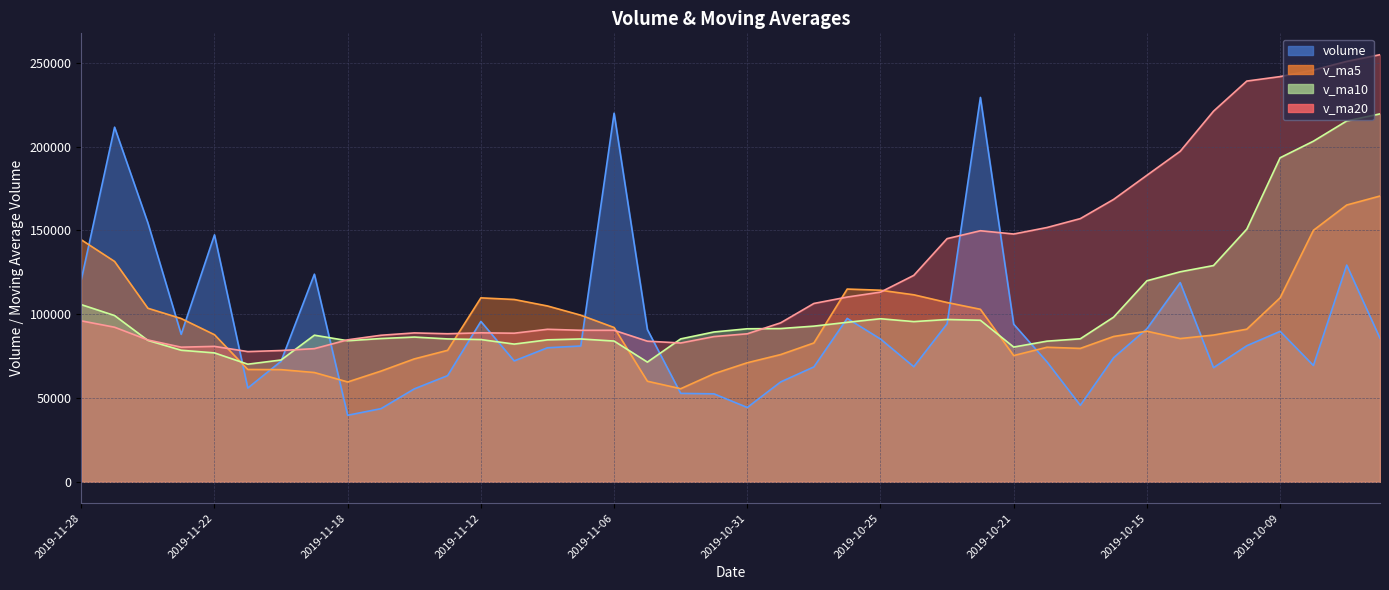

Reading left to right, what are all the values shown in this chart?

volume: 2019-11-28=120590.5	2019-11-27=211593.2	2019-11-26=154509.9	2019-11-25=88021.5	2019-11-22=147349.4	2019-11-21=55956.0	2019-11-20=71949.3	2019-11-19=123886.0	2019-11-18=39708.6	2019-11-15=43650.3	2019-11-14=55447.5	2019-11-13=63360.5	2019-11-12=95711.0	2019-11-11=72136.8	2019-11-08=79987.1	2019-11-07=81048.4	2019-11-06=219925.3	2019-11-05=90846.1	2019-11-04=52770.5	2019-11-01=52484.0	2019-10-31=44351.5	2019-10-30=59576.7	2019-10-29=68569.3	2019-10-28=97499.5	2019-10-25=85203.7	2019-10-24=68675.1	2019-10-23=94291.4	2019-10-22=229364.1	2019-10-21=94053.5	2019-10-18=71548.7	2019-10-17=45668.0	2019-10-16=74057.6	2019-10-15=91309.0	2019-10-14=118863.6	2019-10-11=68115.9	2019-10-10=81201.2	2019-10-09=89769.6	2019-10-08=69405.3	2019-09-30=129309.5	2019-09-27=85658.7
v_ma5: 2019-11-28=144412.9	2019-11-27=131486.0	2019-11-26=103557.2	2019-11-25=97432.4	2019-11-22=87769.9	2019-11-21=67030.1	2019-11-20=66928.4	2019-11-19=65210.6	2019-11-18=59575.6	2019-11-15=66061.2	2019-11-14=73328.6	2019-11-13=78448.8	2019-11-12=109761.7	2019-11-11=108788.8	2019-11-08=104915.5	2019-11-07=99414.9	2019-11-06=92075.5	2019-11-05=60005.8	2019-11-04=55550.4	2019-11-01=64496.2	2019-10-31=71040.1	2019-10-30=75904.9	2019-10-29=82847.8	2019-10-28=115006.8	2019-10-25=114317.6	2019-10-24=111586.6	2019-10-23=106985.1	2019-10-22=102938.4	2019-10-21=75327.4	2019-10-18=80289.4	2019-10-17=79602.8	2019-10-16=86709.5	2019-10-15=89851.9	2019-10-14=85471.1	2019-10-11=87560.3	2019-10-10=91068.9	2019-10-09=109780.4	2019-10-08=150045.7	2019-09-30=165152.4	2019-09-27=170516.5
v_ma10: 2019-11-28=105721.5	2019-11-27=99207.2	2019-11-26=84383.9	2019-11-25=78504.0	2019-11-22=76915.5	2019-11-21=70179.3	2019-11-20=72688.6	2019-11-19=87486.2	2019-11-18=84182.2	2019-11-15=85488.4	2019-11-14=86371.7	2019-11-13=85262.1	2019-11-12=84883.8	2019-11-11=82169.6	2019-11-08=84705.8	2019-11-07=85227.5	2019-11-06=83990.2	2019-11-05=71426.8	2019-11-04=85278.6	2019-11-01=89406.9	2019-10-31=91313.3	2019-10-30=91445.0	2019-10-29=92893.1	2019-10-28=95167.1	2019-10-25=97303.5	2019-10-24=95594.7	2019-10-23=96847.3	2019-10-22=96395.1	2019-10-21=80399.2	2019-10-18=83924.8	2019-10-17=85335.8	2019-10-16=98244.9	2019-10-15=119948.8	2019-10-14=125311.7	2019-10-11=129038.4	2019-10-10=150770.8	2019-10-09=193350.1	2019-10-08=203231.5	2019-09-30=215310.0	2019-09-27=219539.4
v_ma20: 2019-11-28=96046.6	2019-11-27=92234.6	2019-11-26=84633.8	2019-11-25=80336.8	2019-11-22=80810.7	2019-11-21=77703.4	2019-11-20=78339.4	2019-11-19=79456.5	2019-11-18=84730.4	2019-11-15=87447.6	2019-11-14=88842.5	2019-11-13=88353.6	2019-11-12=88888.4	2019-11-11=88668.3	2019-11-08=91004.7	2019-11-07=90411.1	2019-11-06=90418.7	2019-11-05=83910.9	2019-11-04=82838.9	2019-11-01=86665.9	2019-10-31=88324.6	2019-10-30=94845.0	2019-10-29=106420.9	2019-10-28=110239.4	2019-10-25=113170.9	2019-10-24=123182.7	2019-10-23=145098.7	2019-10-22=149813.3	2019-10-21=147854.6	2019-10-18=151732.1	2019-10-17=157038.3	2019-10-16=168501.7	2019-10-15=182896.7	2019-10-14=197220.2	2019-10-11=221143.4	2019-10-10=239114.1	2019-10-09=241781.3	2019-10-08=245696.6	2019-09-30=250840.4	2019-09-27=254850.6